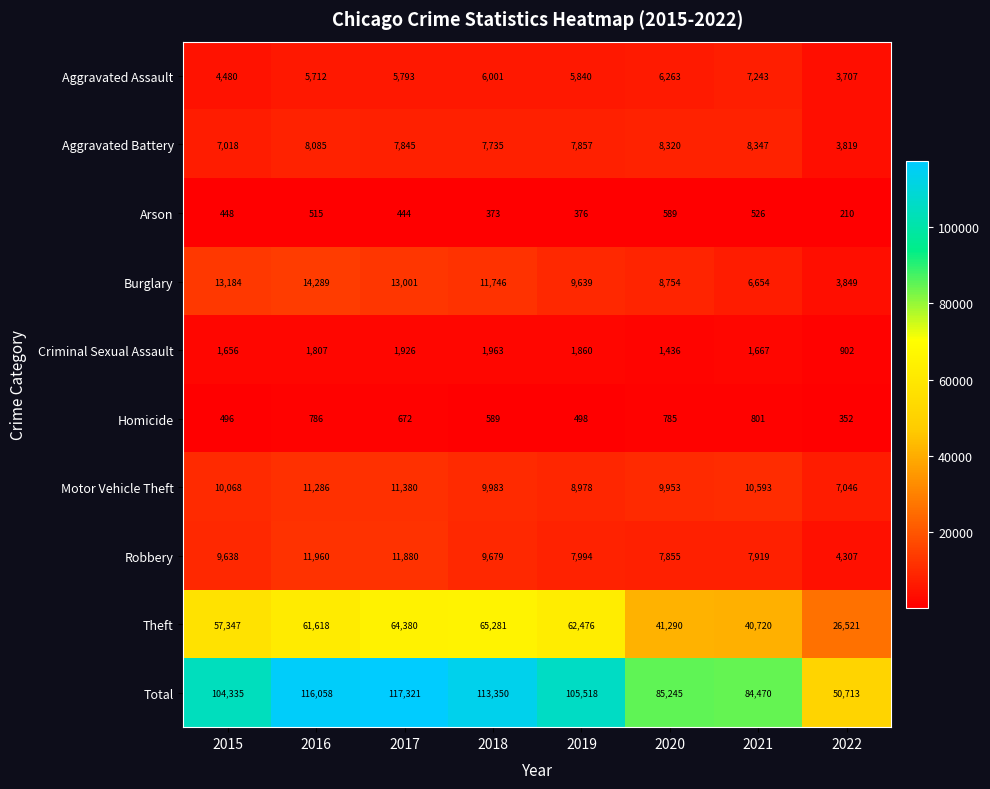

Rank the series at 2021 from lowest to highest value.

Arson, Homicide, Criminal Sexual Assault, Burglary, Aggravated Assault, Robbery, Aggravated Battery, Motor Vehicle Theft, Theft, Total